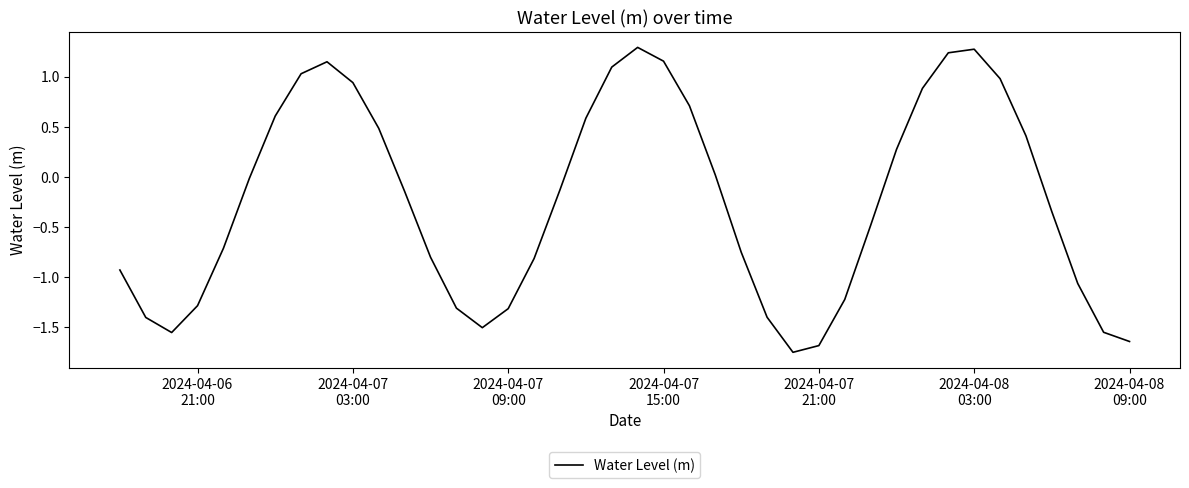

Is this an area chart (filled region under the line)?

No